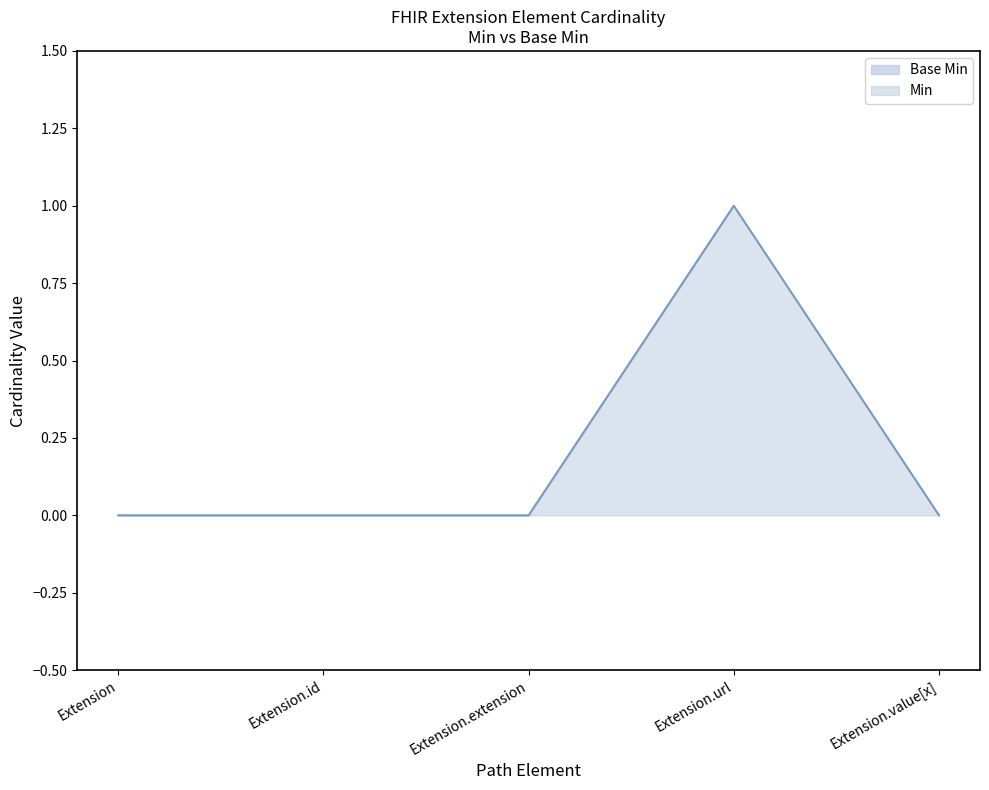

Which series changed the most between Extension.extension and Extension.value[x]?

Min